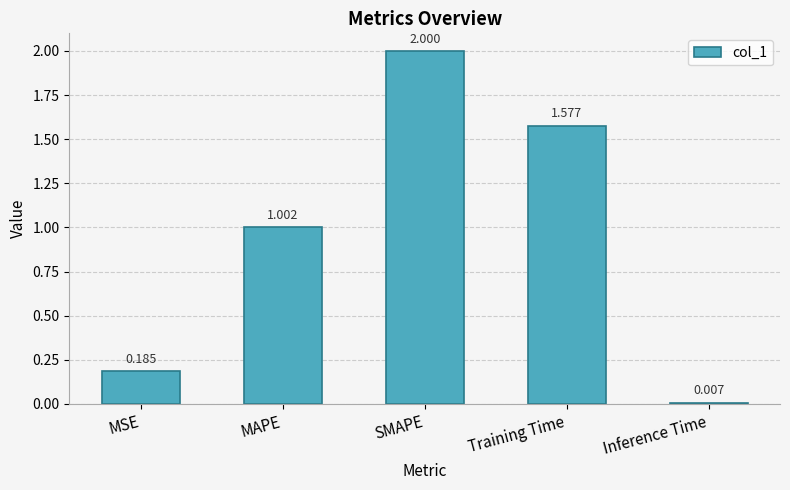

Where does the data first go above 1?

MAPE